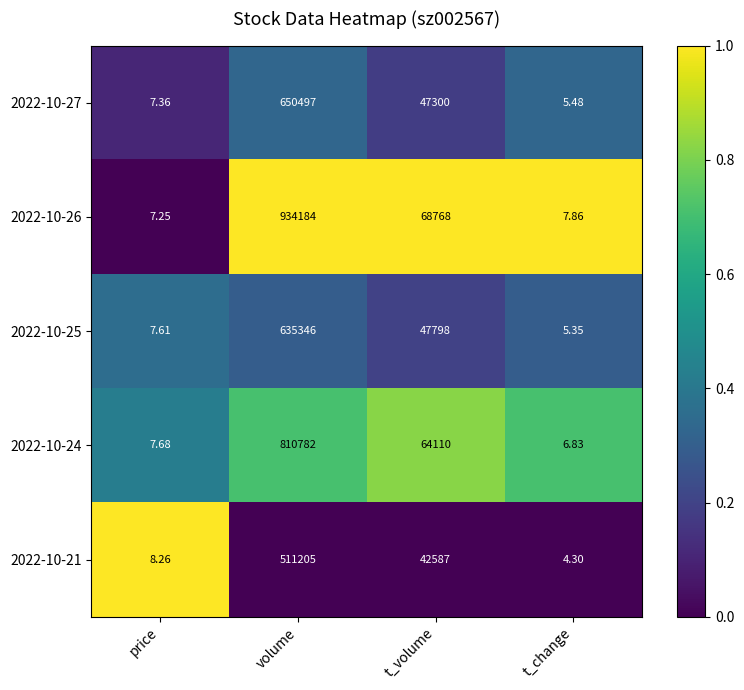

Is the value of 2022-10-26 at t_volume greater than the value of 2022-10-21 at price?

Yes